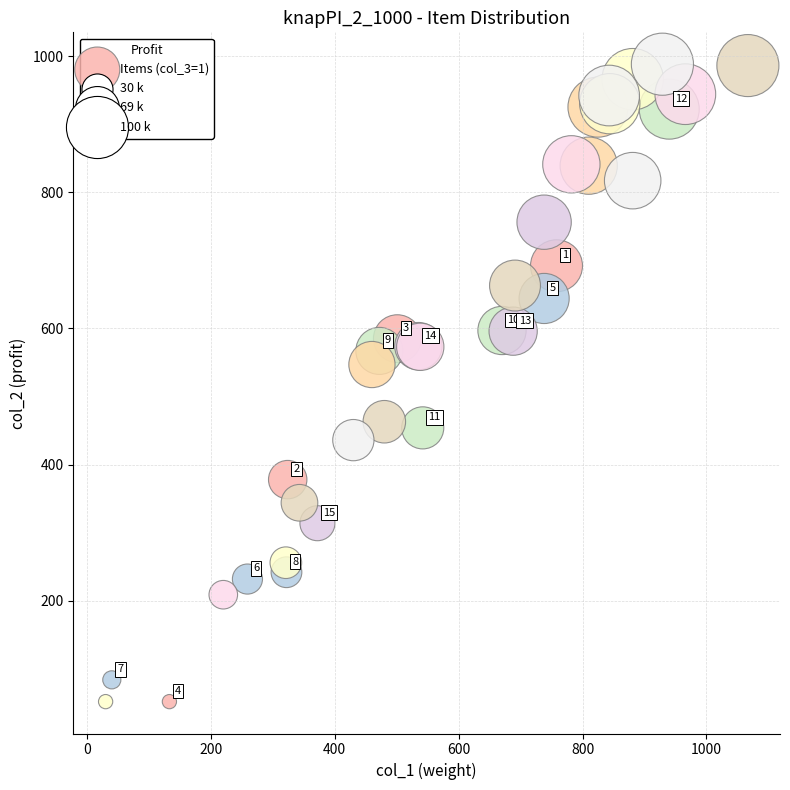

What Y value in the scatter plot is closest to 520?

547